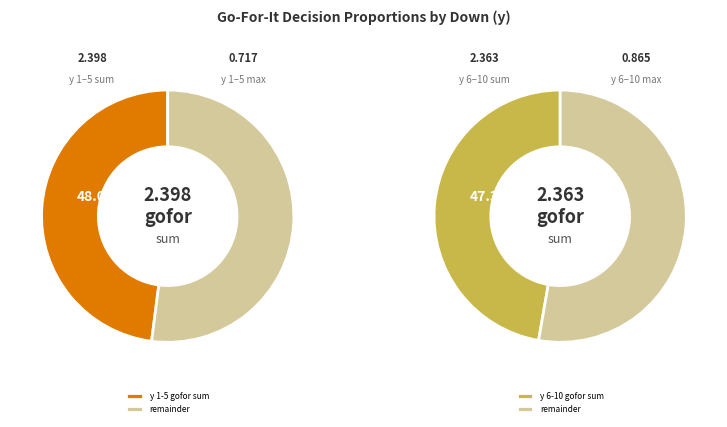

Do 1 and 2 together represent more than half of the pie?

No